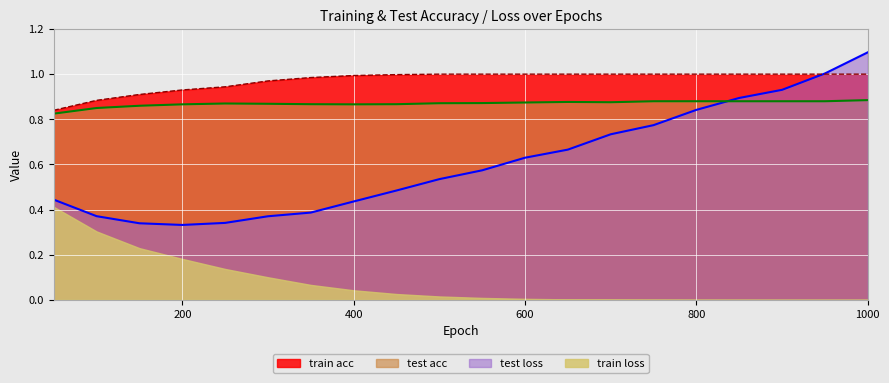

What is the difference between the highest and lowest values at 1000?

1.1